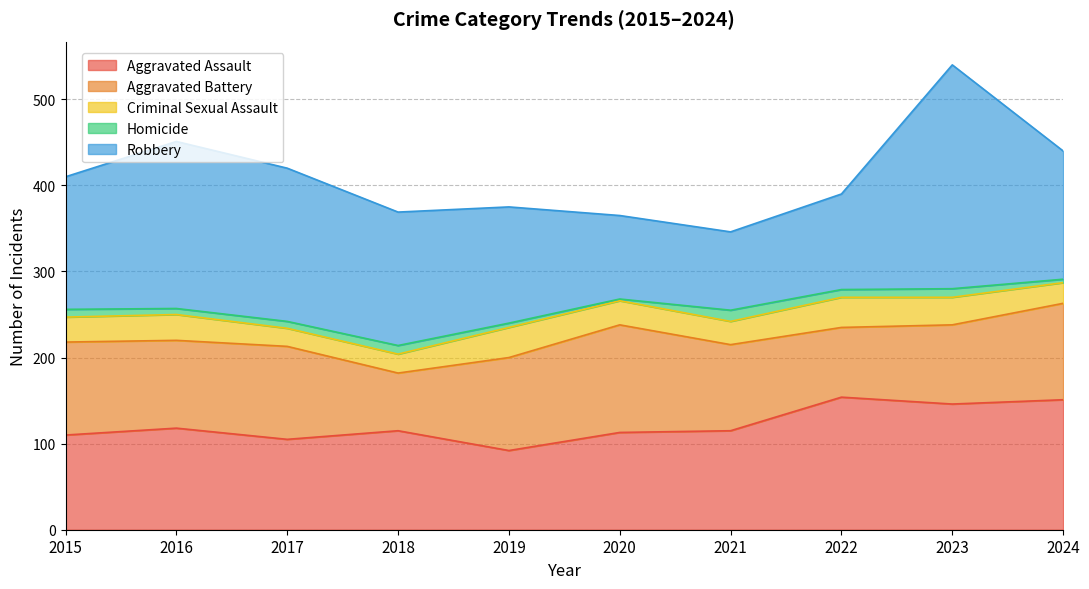

What are all the series names shown in the legend?

Aggravated Assault, Aggravated Battery, Criminal Sexual Assault, Homicide, Robbery